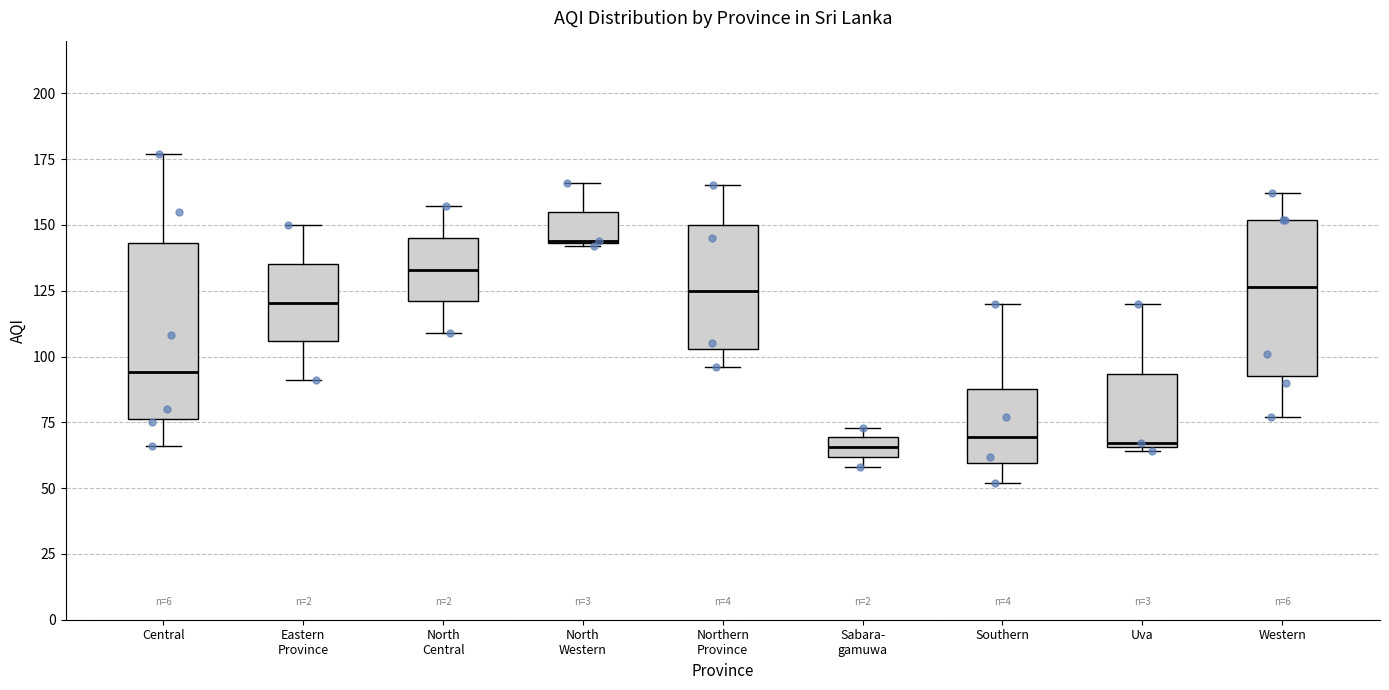

Which box is the tallest, from its lower edge to its upper edge?

Central